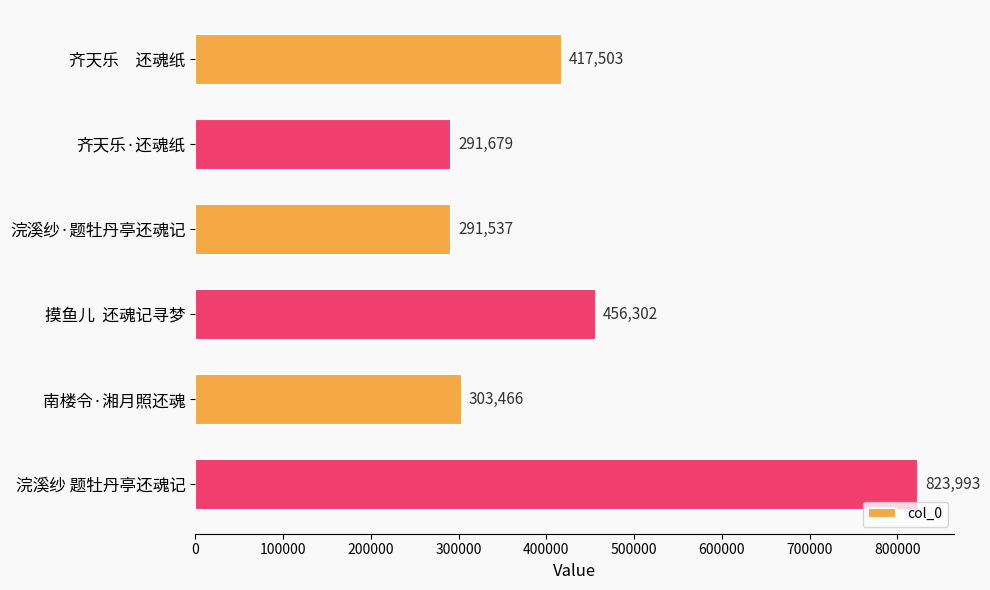

Is it true that the value at 齐天乐　还魂纸 is 417503?

True